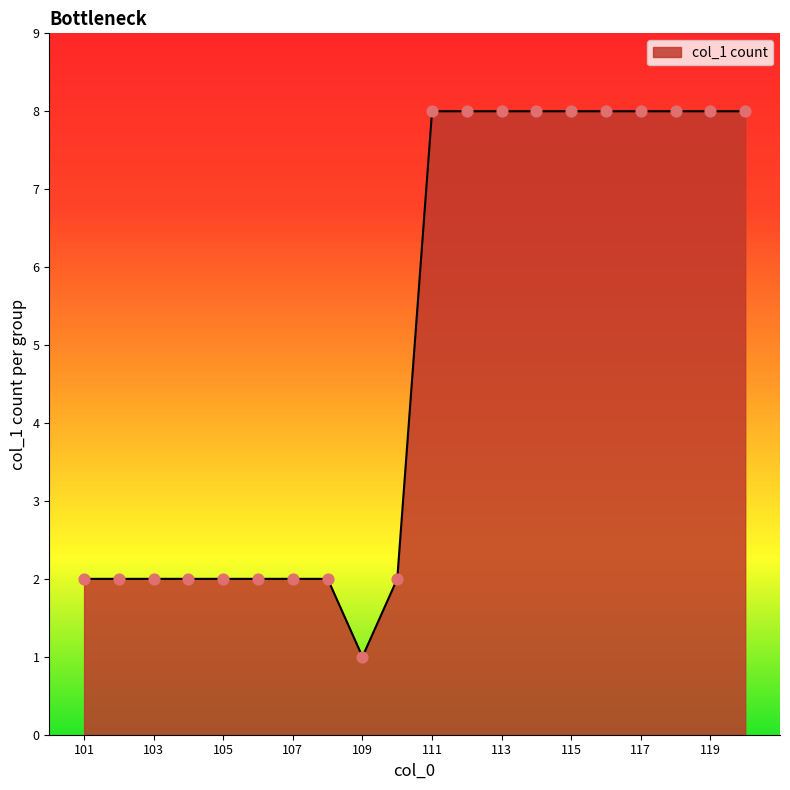

What is the greatest value displayed?

8